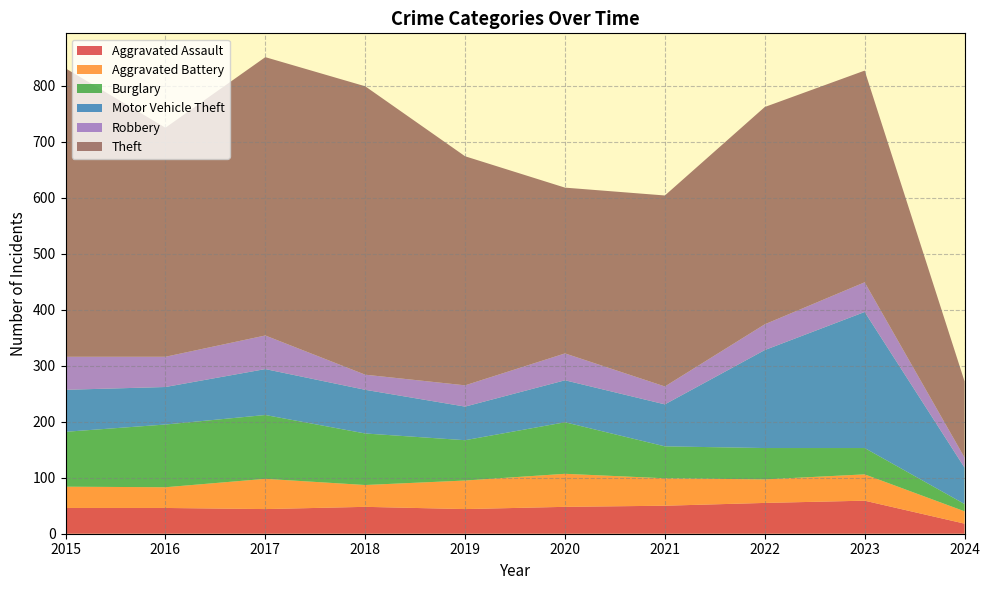

Reading right to left, list all the values displayed in this chart.

Aggravated Assault: 18	59	55	50	48	44	48	44	46	46
Aggravated Battery: 22	47	42	49	59	51	39	54	37	38
Burglary: 13	47	56	57	92	72	92	114	112	98
Motor Vehicle Theft: 65	243	175	75	75	60	78	82	67	75
Robbery: 18	53	46	32	48	38	27	60	54	59
Theft: 136	378	388	341	296	409	515	497	409	515